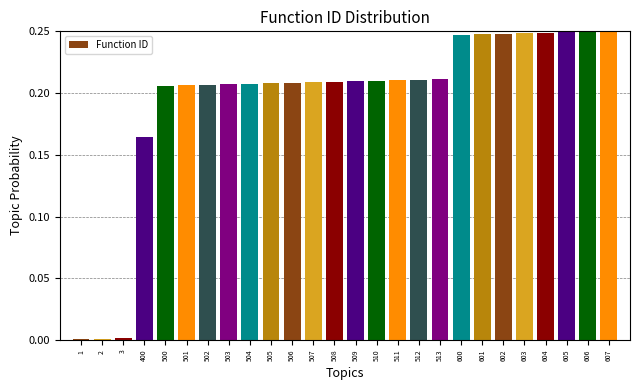

Between 607 and 503, which is larger?

607